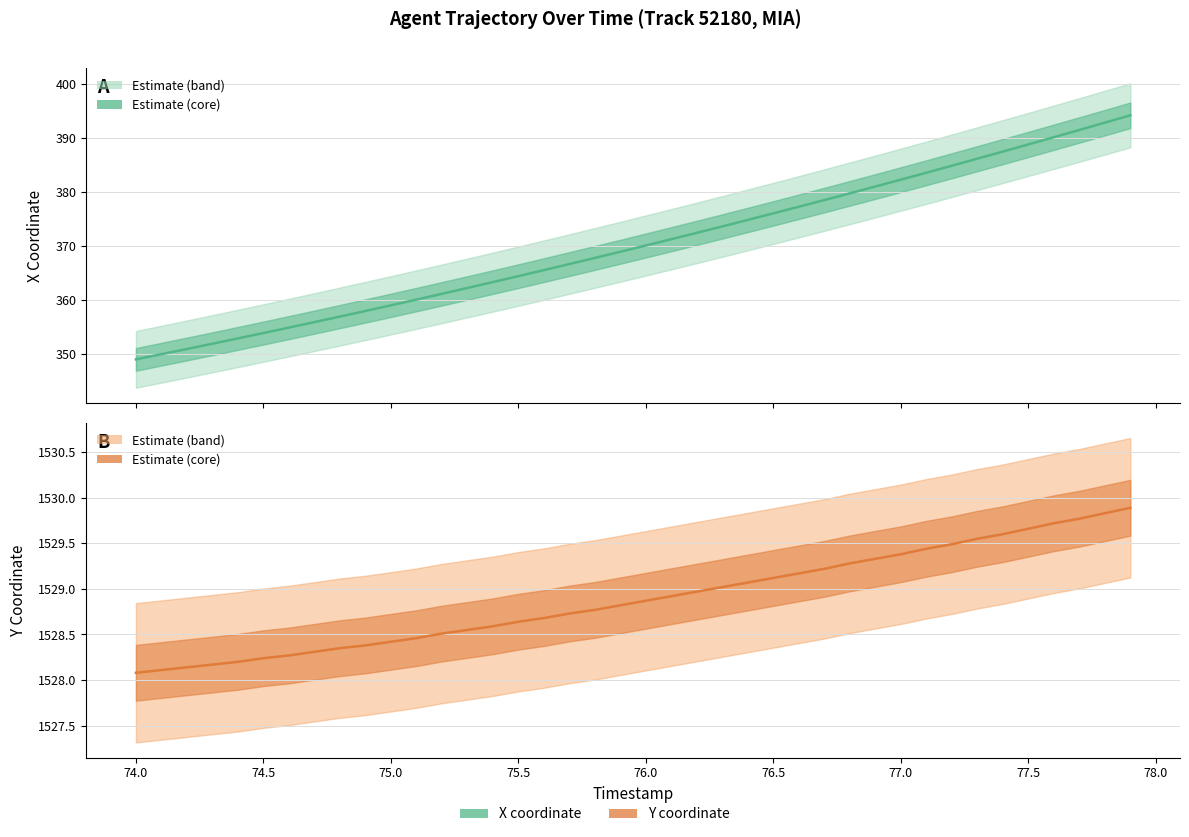

True or false: Y (line) and X (line) intersect in this chart.

False